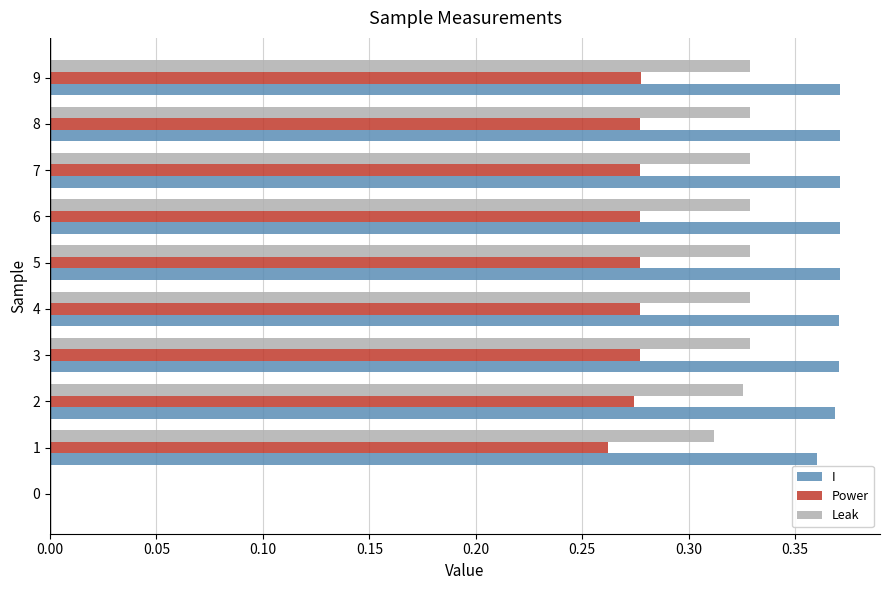

Between 0 and 5, which series saw the biggest shift?

I